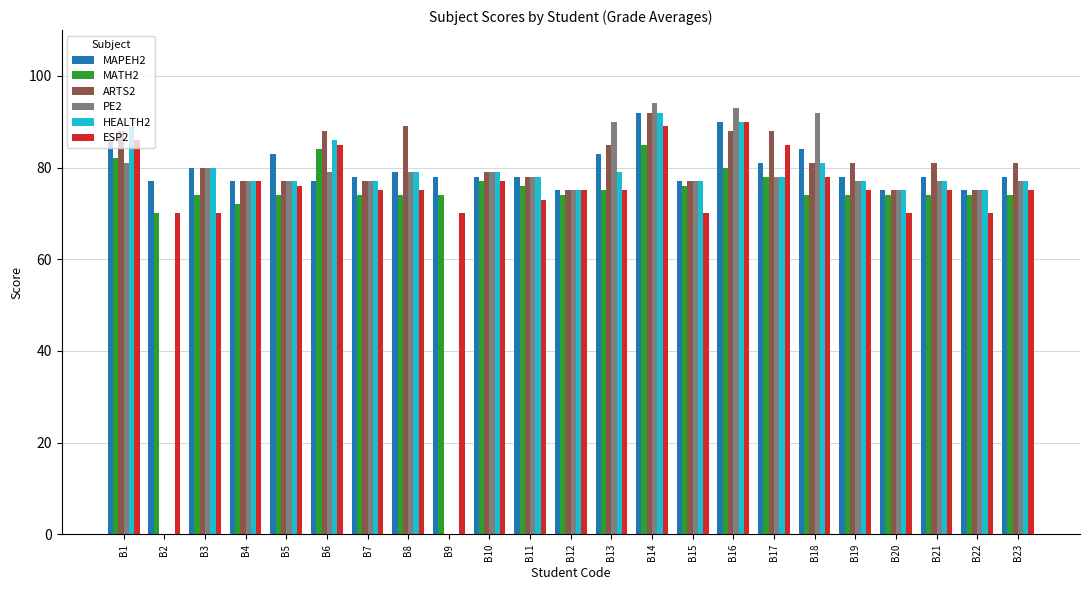

Is the value of ESP2 at B8 greater than the value of MAPEH2 at B16?

No